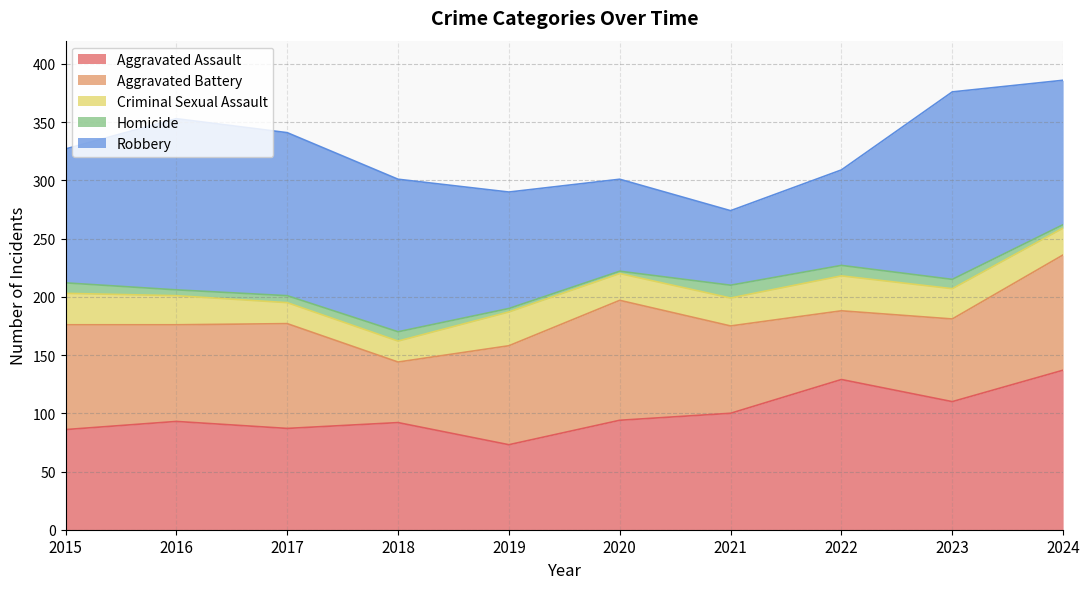

How many Homicide values are between 3 and 9?

8